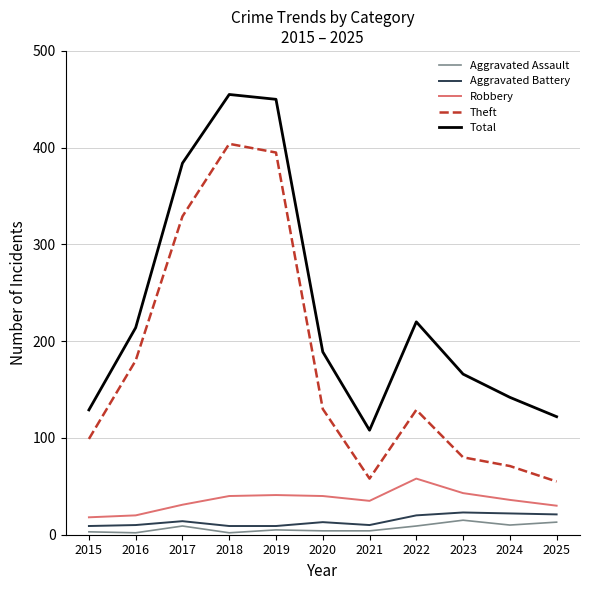

At which label is Theft closest to 229?

2016